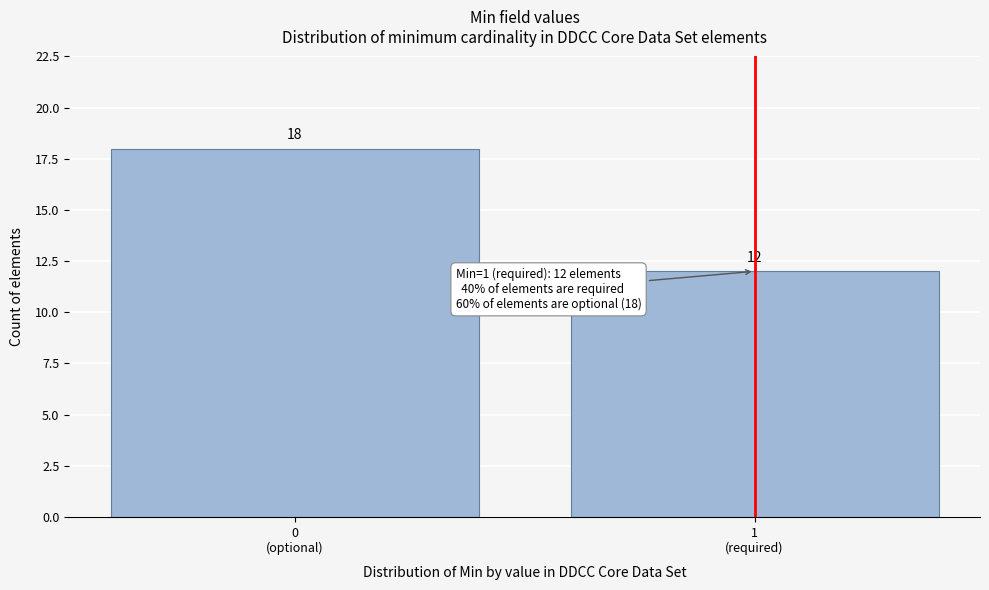

Reading left to right, list all the values displayed in this chart.

18	12